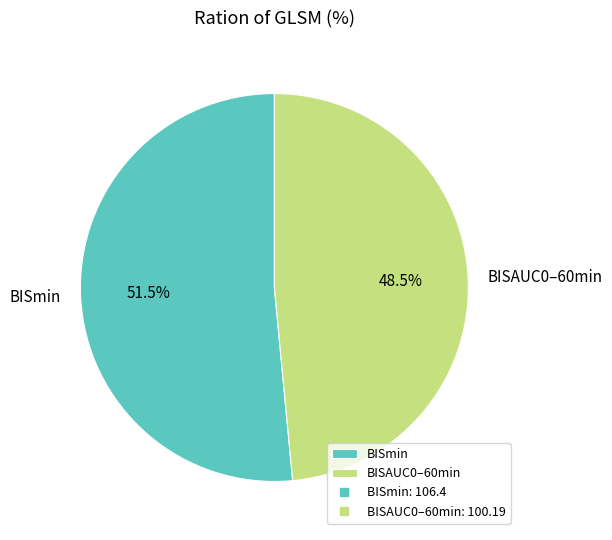

Which slice is the largest?

BISmin